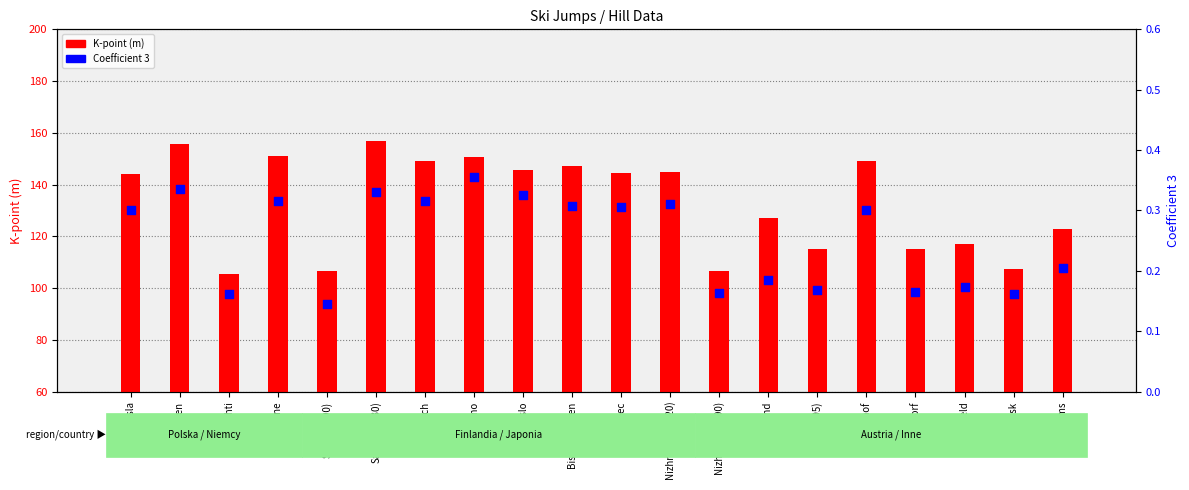

At which category is the sum across all series the highest?

Sapporo(130)